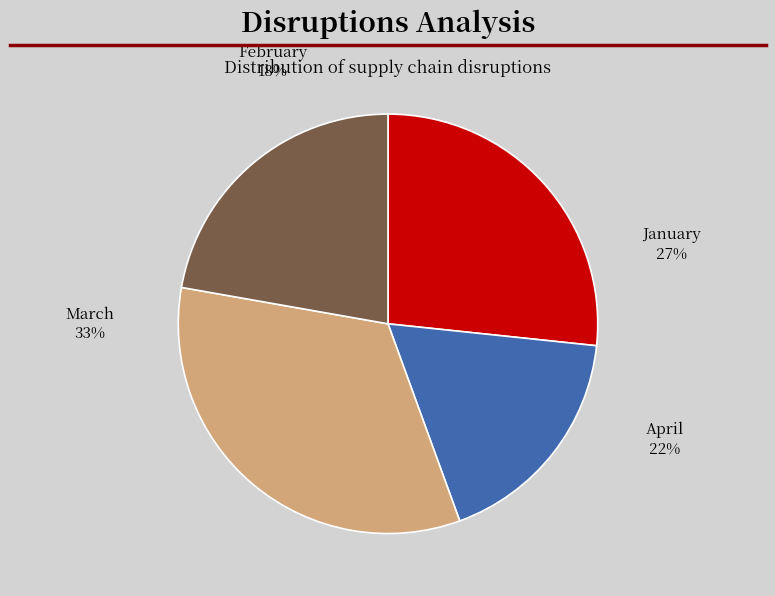

Do January and April together represent more than half of the pie?

No